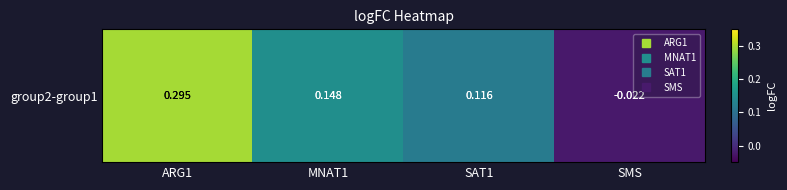

The value at SAT1 is 0.2. True or false?

False